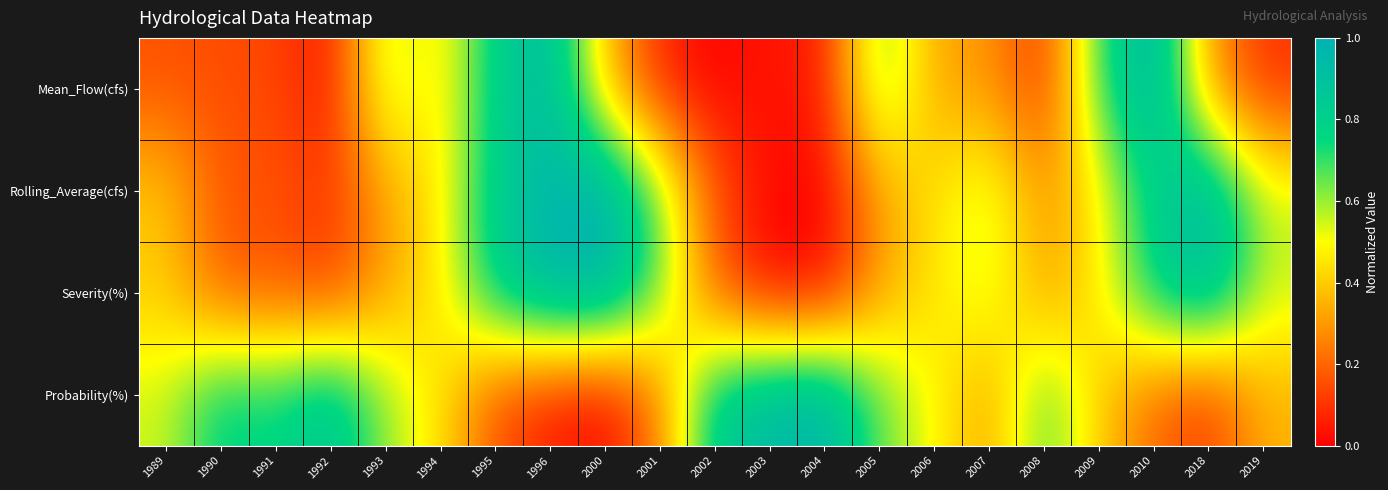

Reading left to right, extract all data points from this chart.

Mean_Flow(cfs): 1989=0.2	1990=0.1	1991=0.1	1992=0.0	1993=0.6	1994=0.4	1995=0.8	1996=0.9	2000=0.4	2001=0.1	2002=0.0	2003=0.1	2004=0.0	2005=0.7	2006=0.3	2007=0.3	2008=0.1	2009=0.7	2010=1.0	2018=0.3	2019=0.1
Rolling_Average(cfs): 1989=0.4	1990=0.2	1991=0.2	1992=0.1	1993=0.3	1994=0.5	1995=0.8	1996=1.0	2000=1.0	2001=0.6	2002=0.2	2003=0.0	2004=0.0	2005=0.3	2006=0.4	2007=0.6	2008=0.3	2009=0.5	2010=0.8	2018=1.0	2019=0.6
Severity(%): 1989=0.4	1990=0.2	1991=0.2	1992=0.1	1993=0.3	1994=0.5	1995=0.8	1996=1.0	2000=1.0	2001=0.6	2002=0.2	2003=0.0	2004=0.0	2005=0.3	2006=0.4	2007=0.6	2008=0.3	2009=0.5	2010=0.8	2018=1.0	2019=0.6
Probability(%): 1989=0.5	1990=0.8	1991=0.8	1992=0.9	1993=0.6	1994=0.5	1995=0.2	1996=0.0	2000=0.0	2001=0.3	2002=0.8	2003=1.0	2004=1.0	2005=0.7	2006=0.5	2007=0.3	2008=0.7	2009=0.4	2010=0.2	2018=0.1	2019=0.4